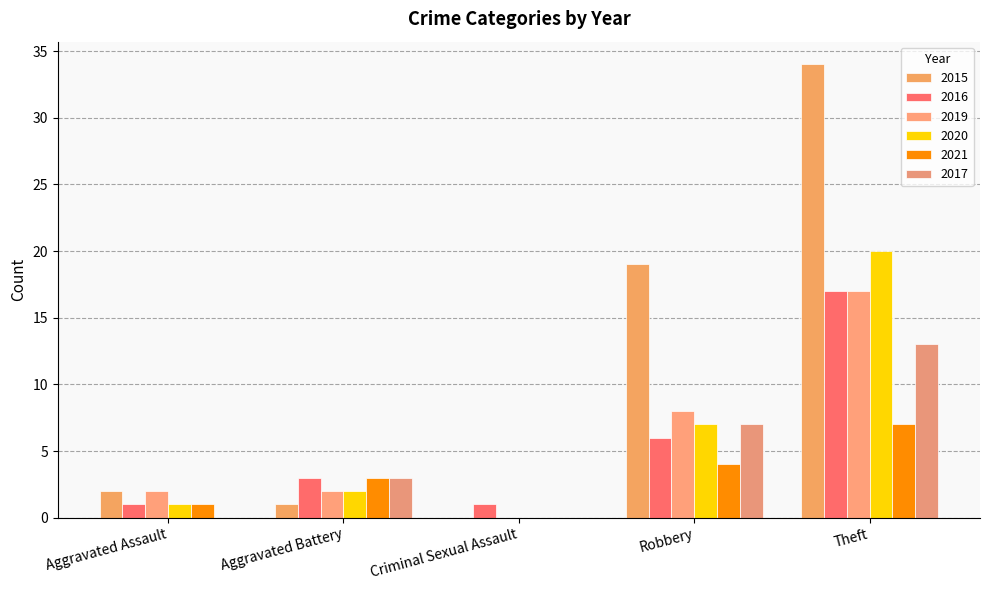

Rank the categories by 2019 value from highest to lowest.

Theft, Robbery, Aggravated Assault, Aggravated Battery, Criminal Sexual Assault